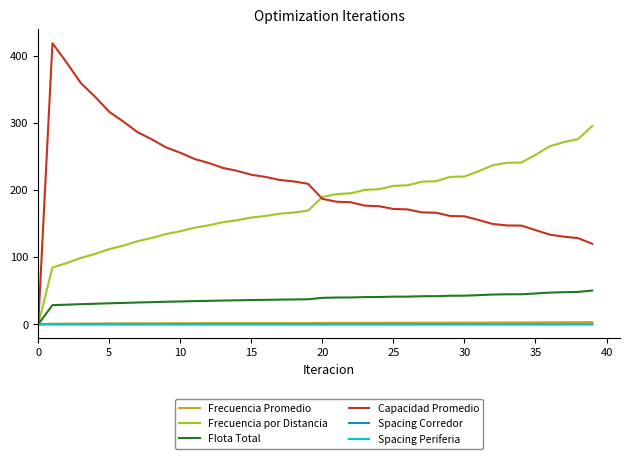

Which series has the largest total across all categories?

Capacidad Promedio